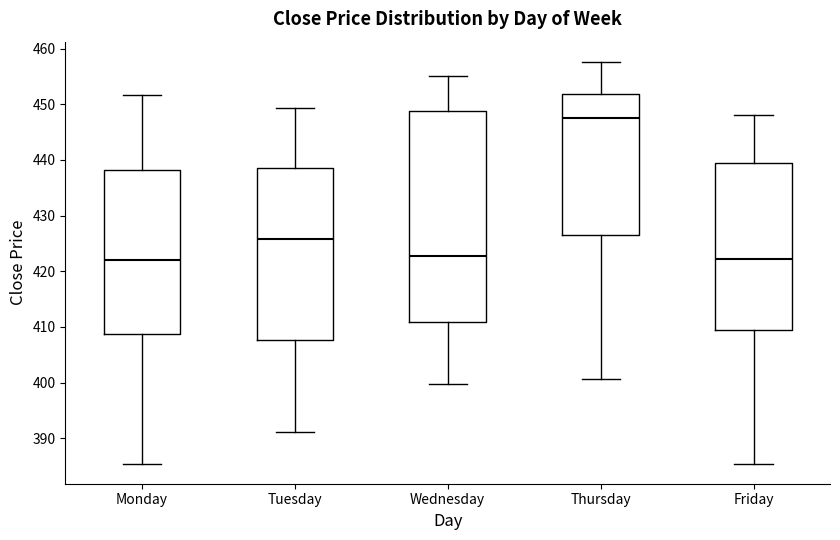

Comparing the boxes themselves (not the whiskers), which one is the tallest?

Wednesday